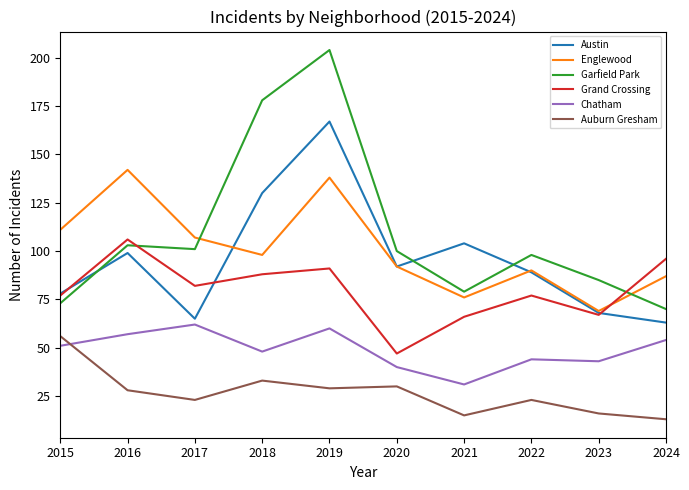

How many categories are shown in the chart?

10